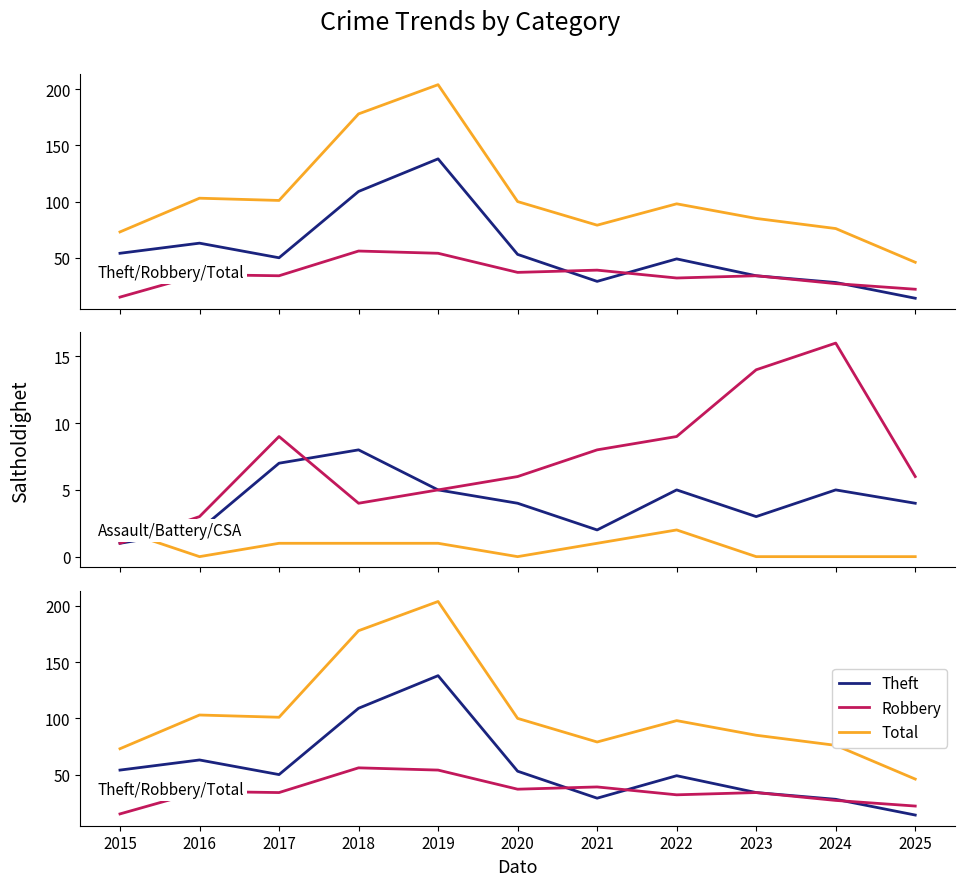

What is the average value of the Theft series?

56